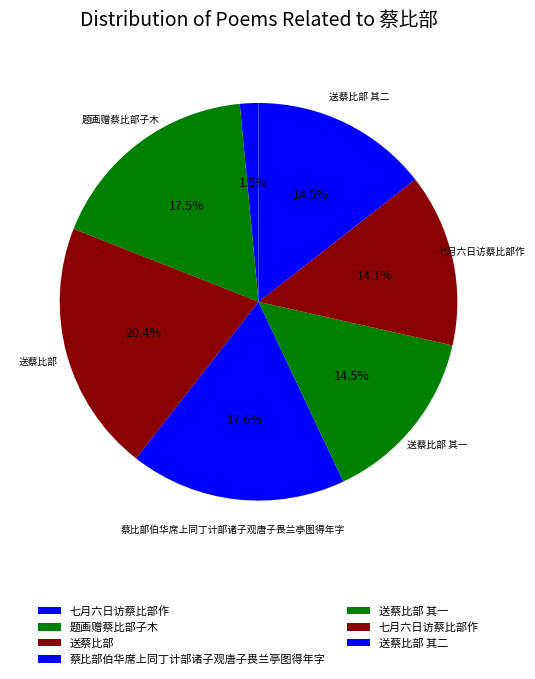

Does any single category account for the majority?

No